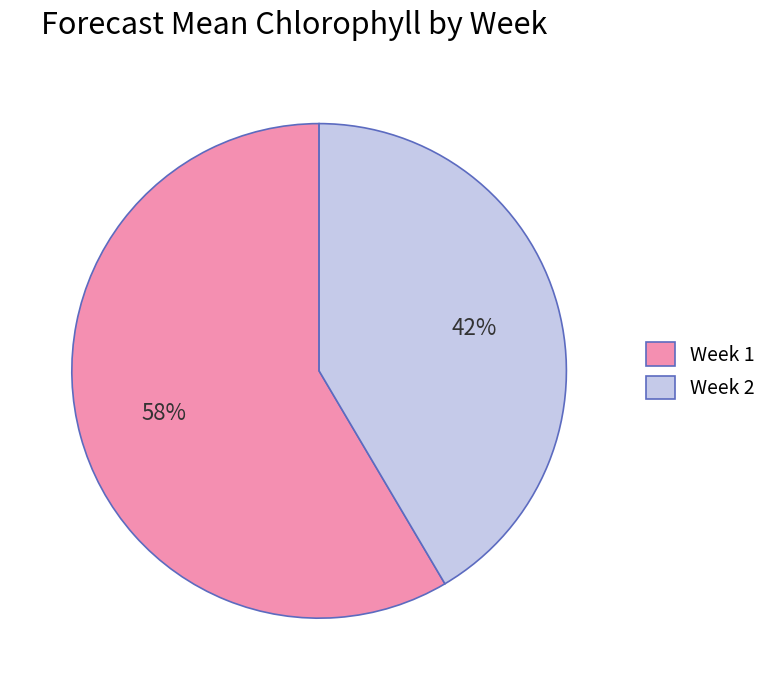

Which has a higher value, Week 2 or Week 1?

Week 1